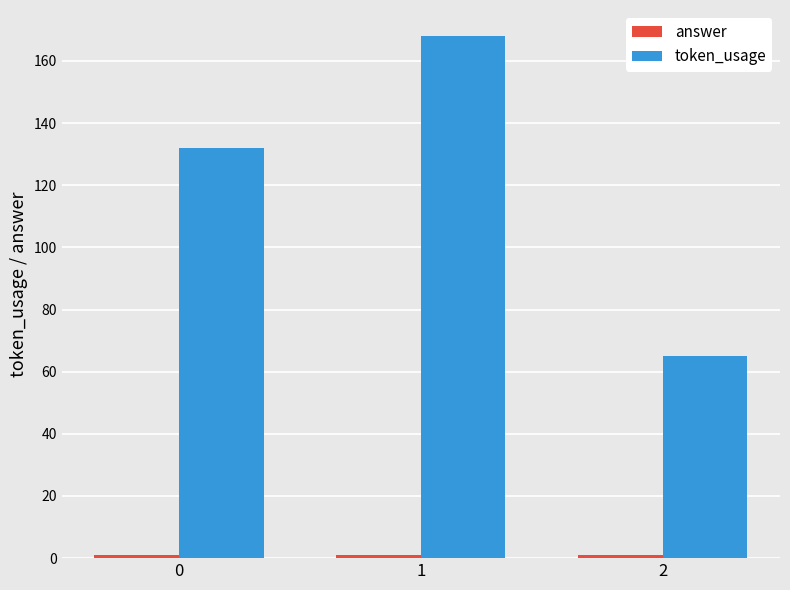

What is the greatest value displayed?

168